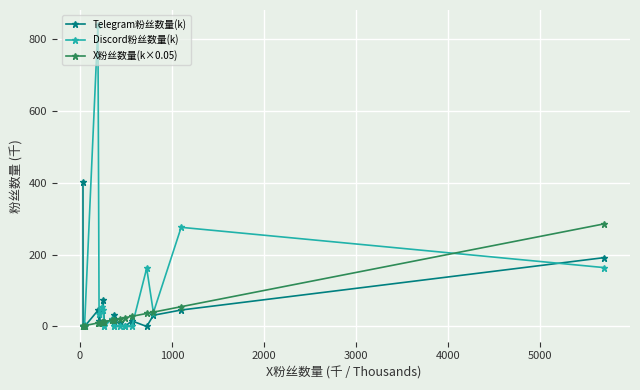

What is the difference between the maximum and minimum values in the Telegram粉丝数量(k) series?

401.9